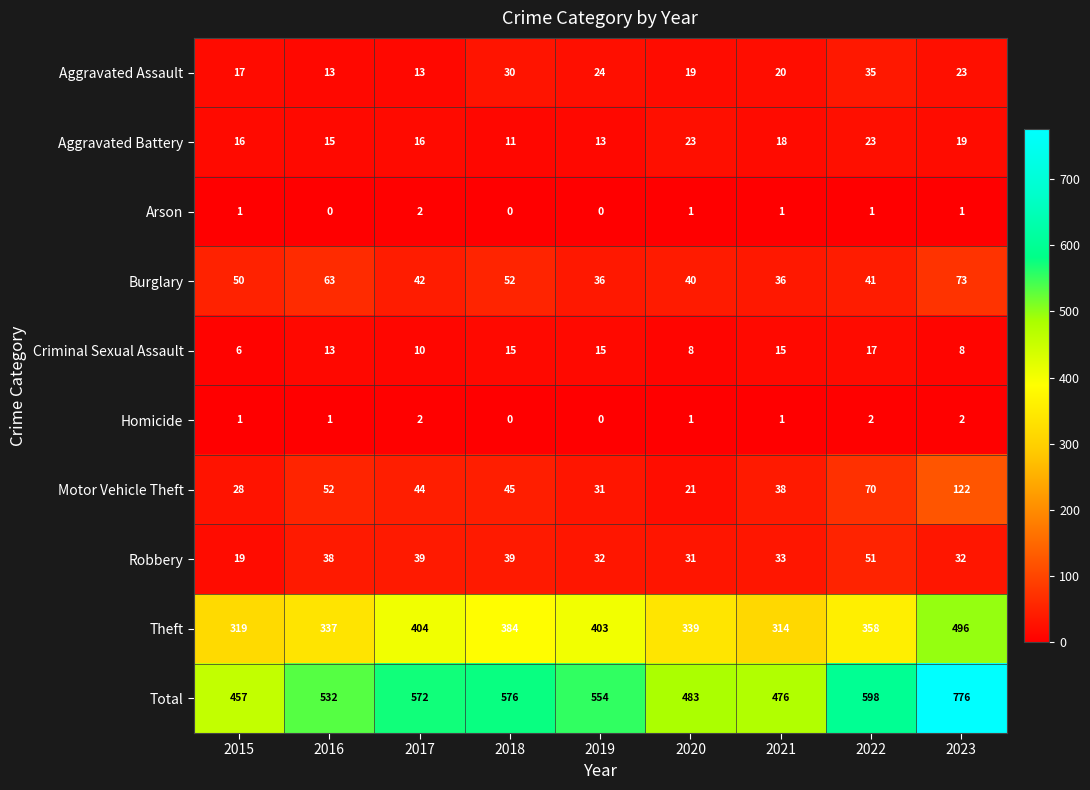

What is the spread (max minus min) of values at 2022?

597